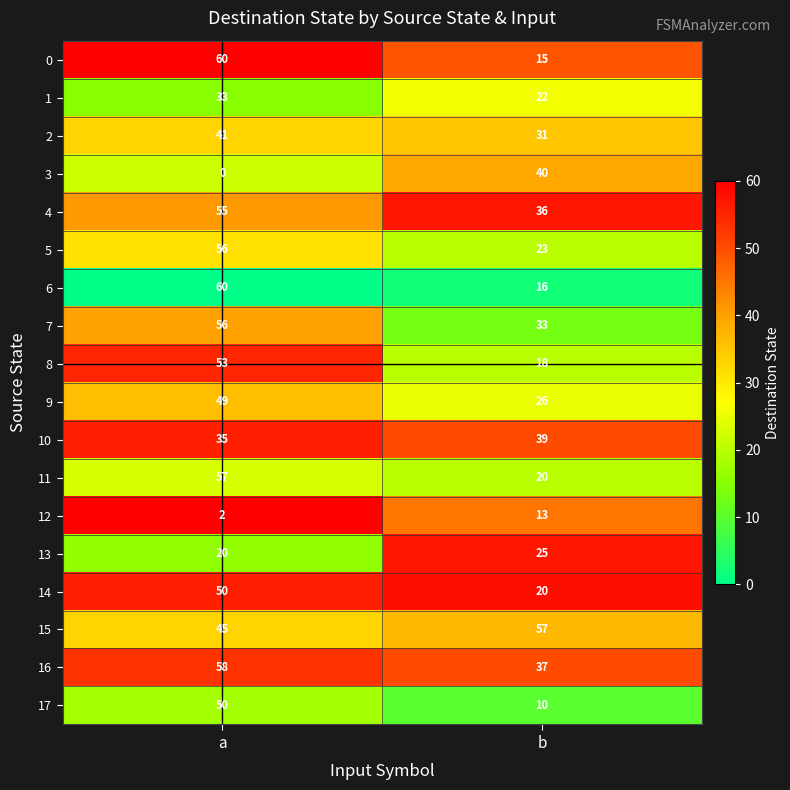

Is it true that 2 equals 41 at a?

True